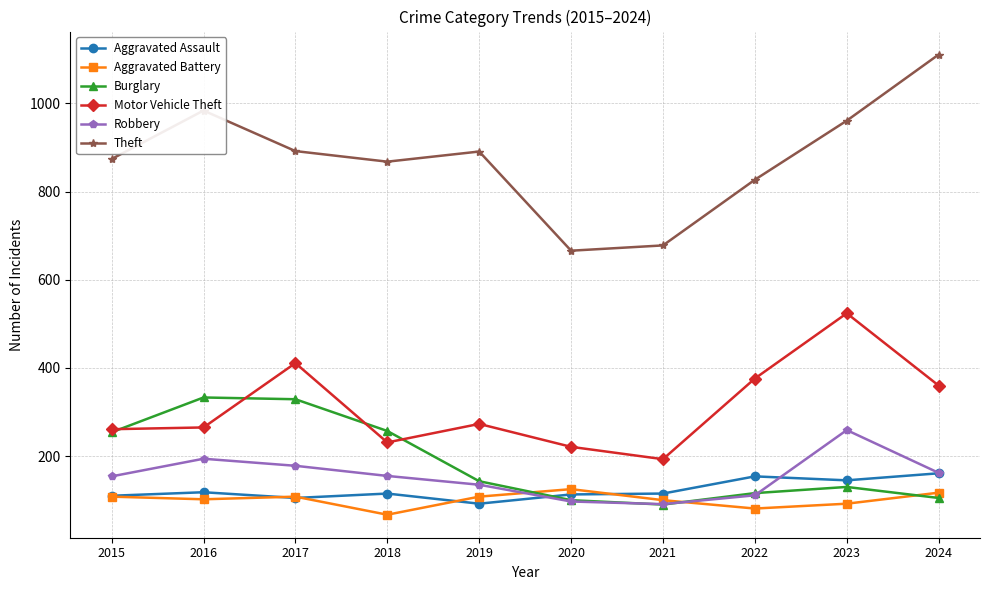

Which series has the largest range (max minus min)?

Theft